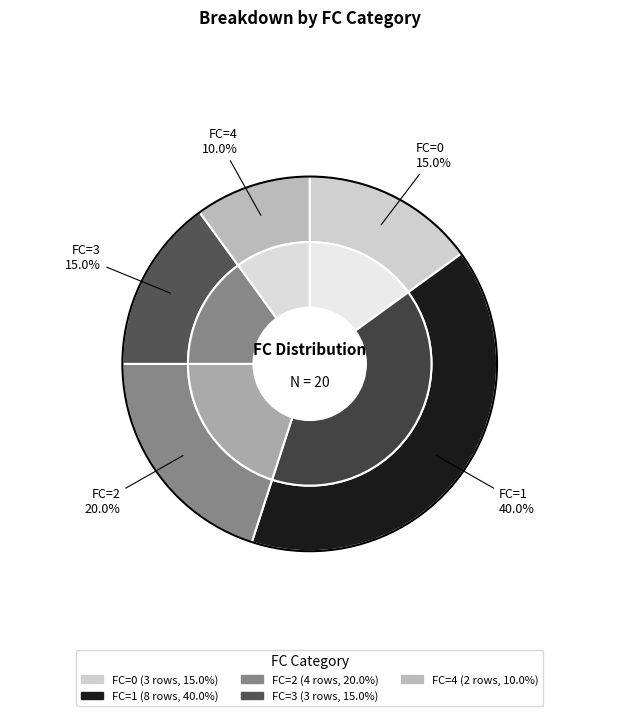

What is the change in value from 0 to 1?

+5